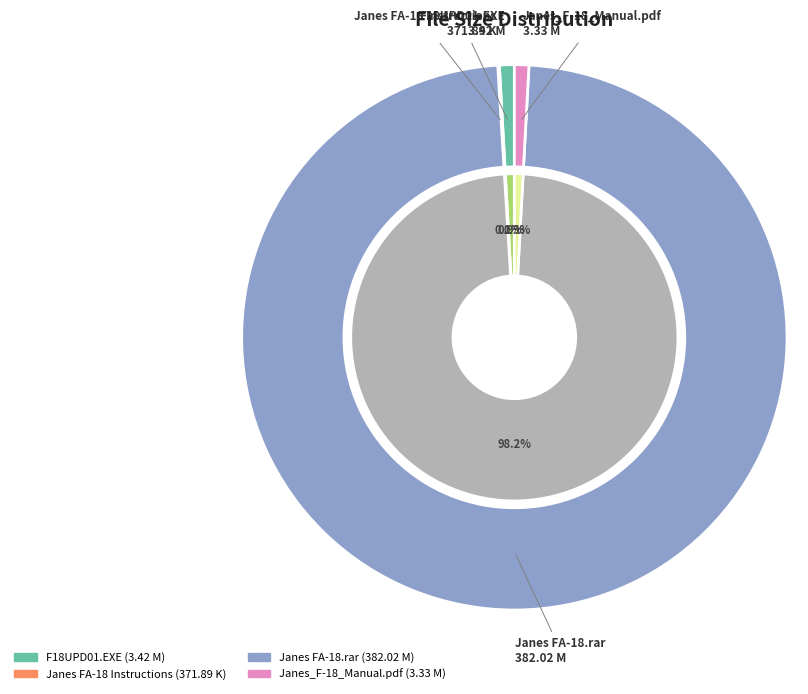

To the nearest percent, what is the combined percentage of /Janes_F-18_Manual.pdf and /Janes FA-18 Instructions?

1%